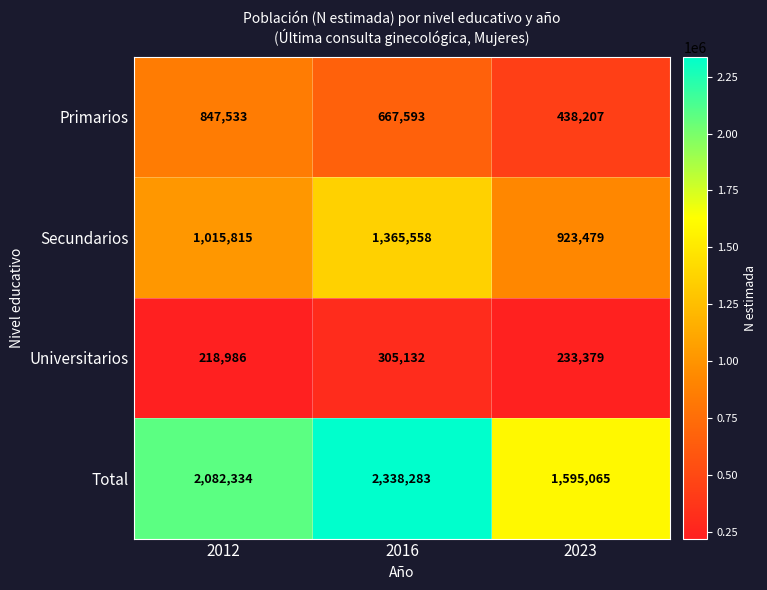

Which series changed the most between 2016 and 2023?

Total